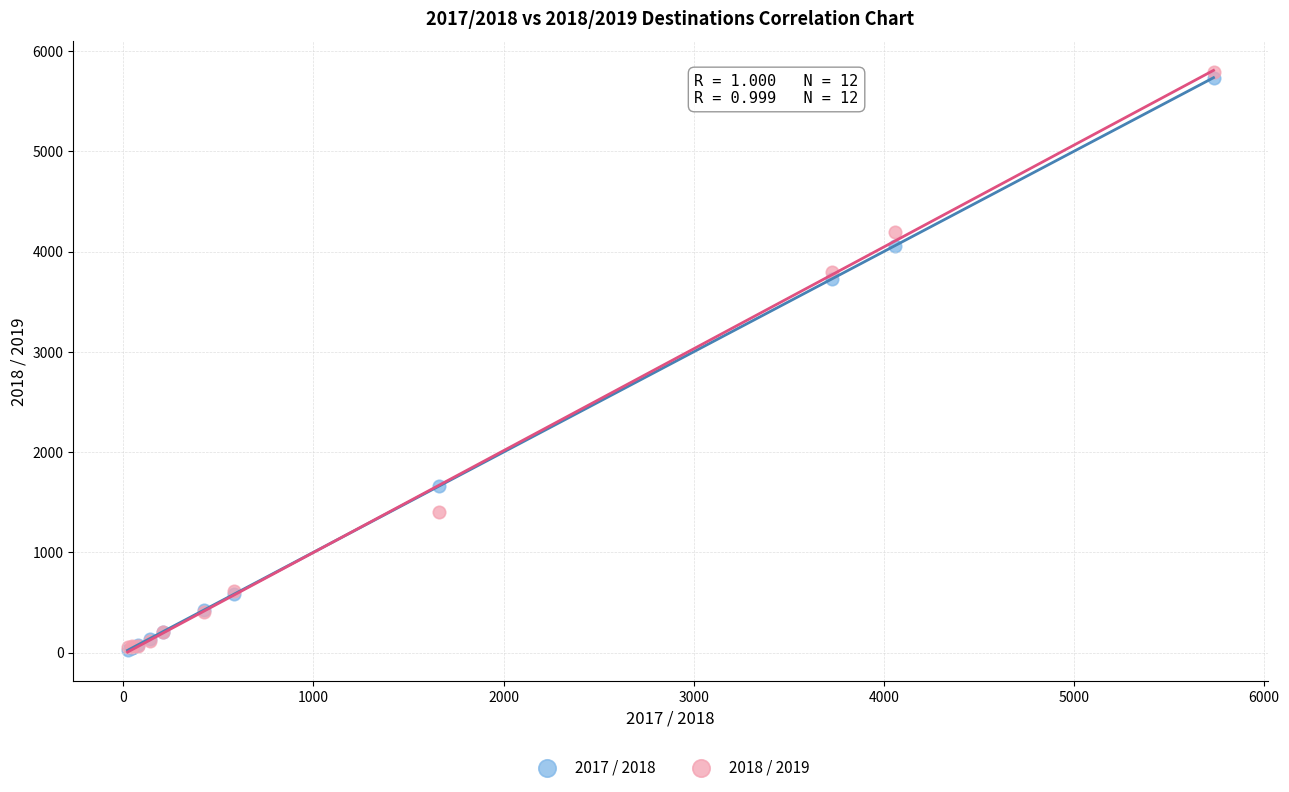

Across all series, what Y value is closest to 2908?

3728